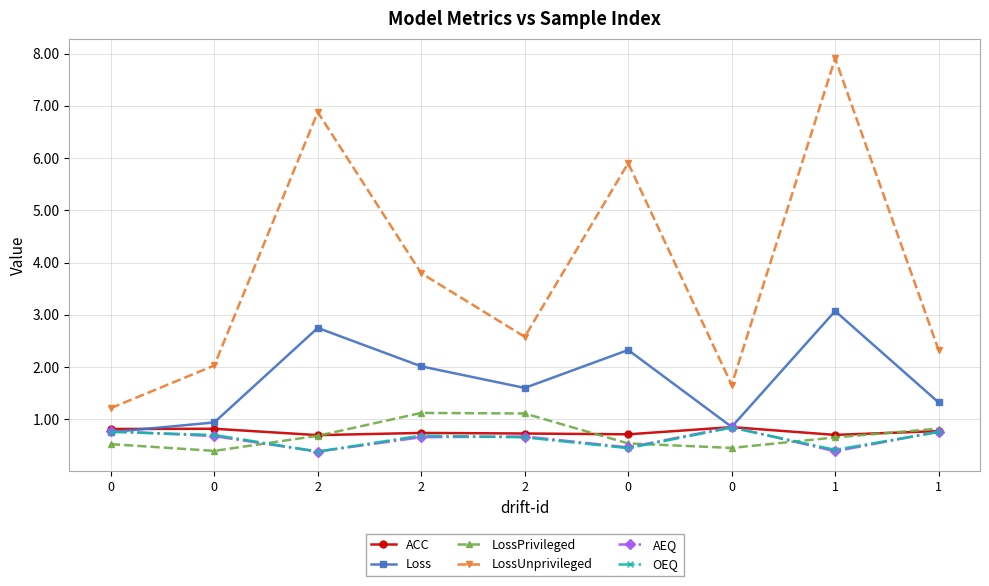

What is the total value across all series at 0?

4.8